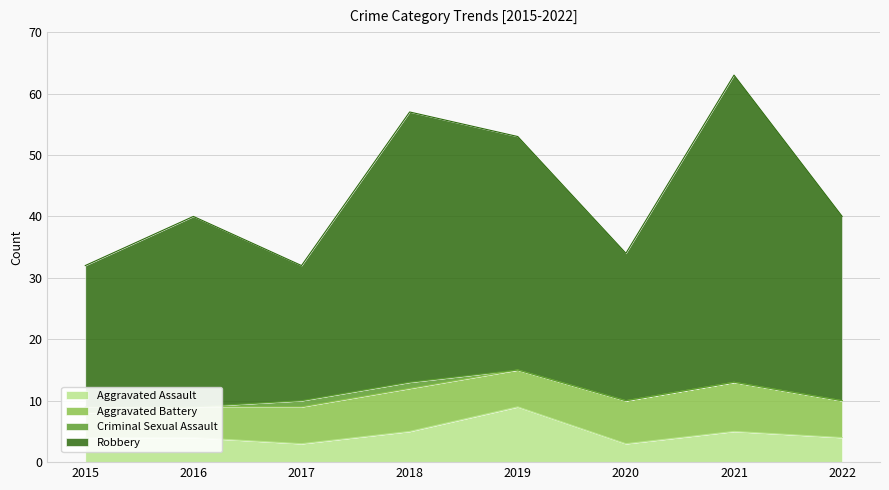

Which series changed the most between 2019 and 2022?

Robbery